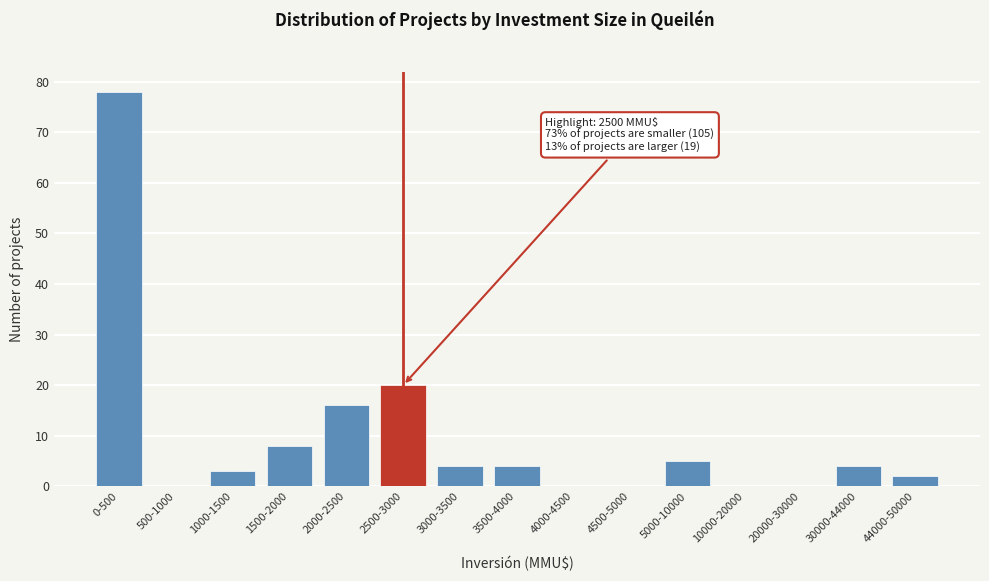

Reading right to left, what are all the values shown in this chart?

44000-50000=2	30000-44000=4	20000-30000=0	10000-20000=0	5000-10000=5	4500-5000=0	4000-4500=0	3500-4000=4	3000-3500=4	2500-3000=20	2000-2500=16	1500-2000=8	1000-1500=3	500-1000=0	0-500=78